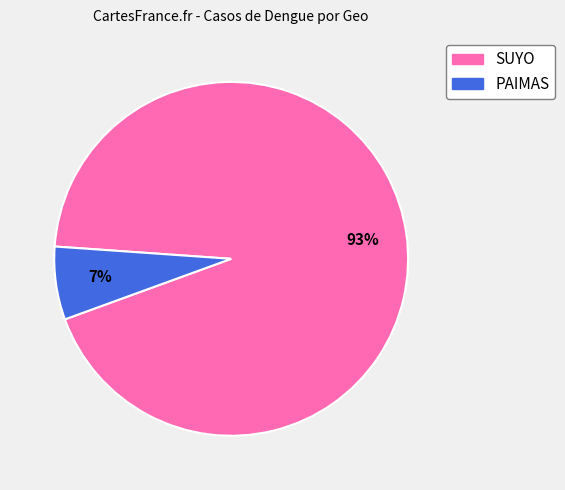

True or false: SUYO accounts for 86% of the total.

False